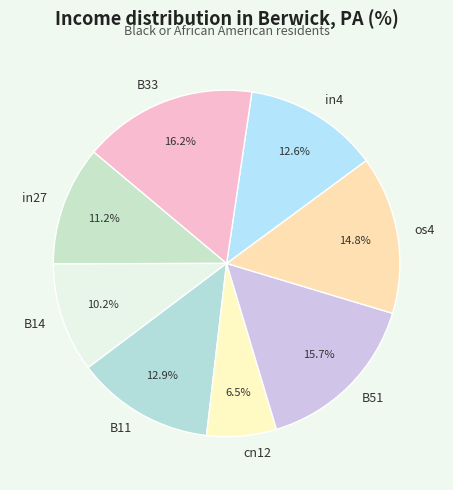

Combined, what portion of the pie is B33 and B14?

26.4%